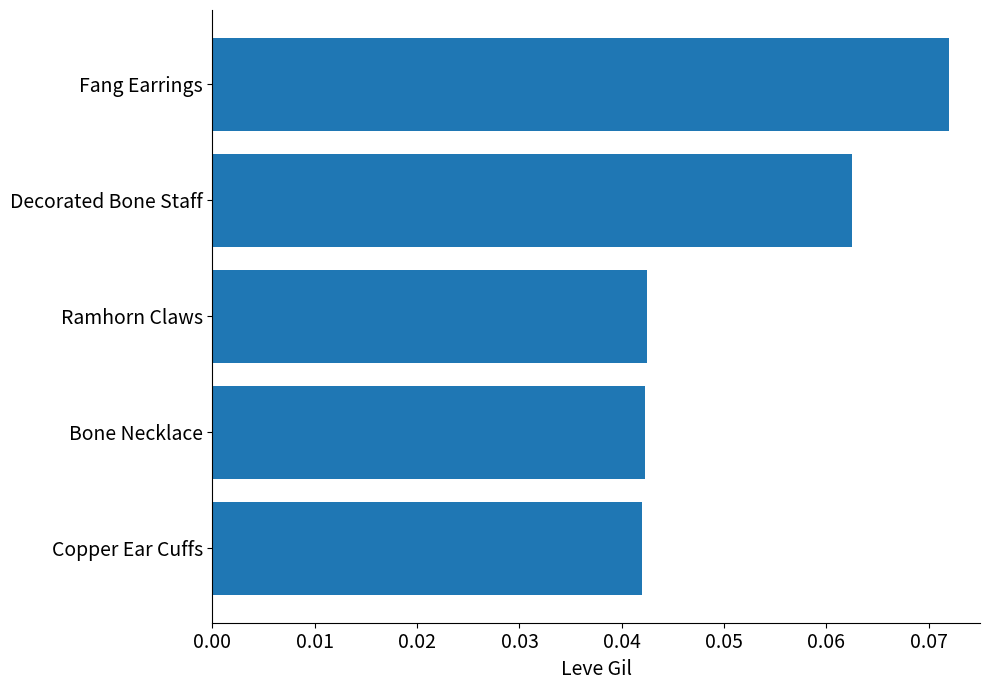

At which category does the chart reach its peak across all series?

Fang Earrings